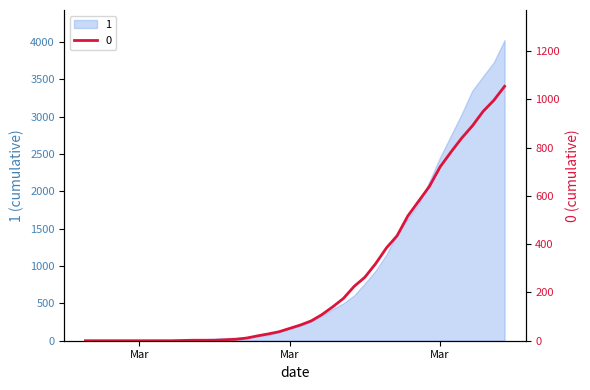

Which category has the lowest value across all series?

2020-02-27